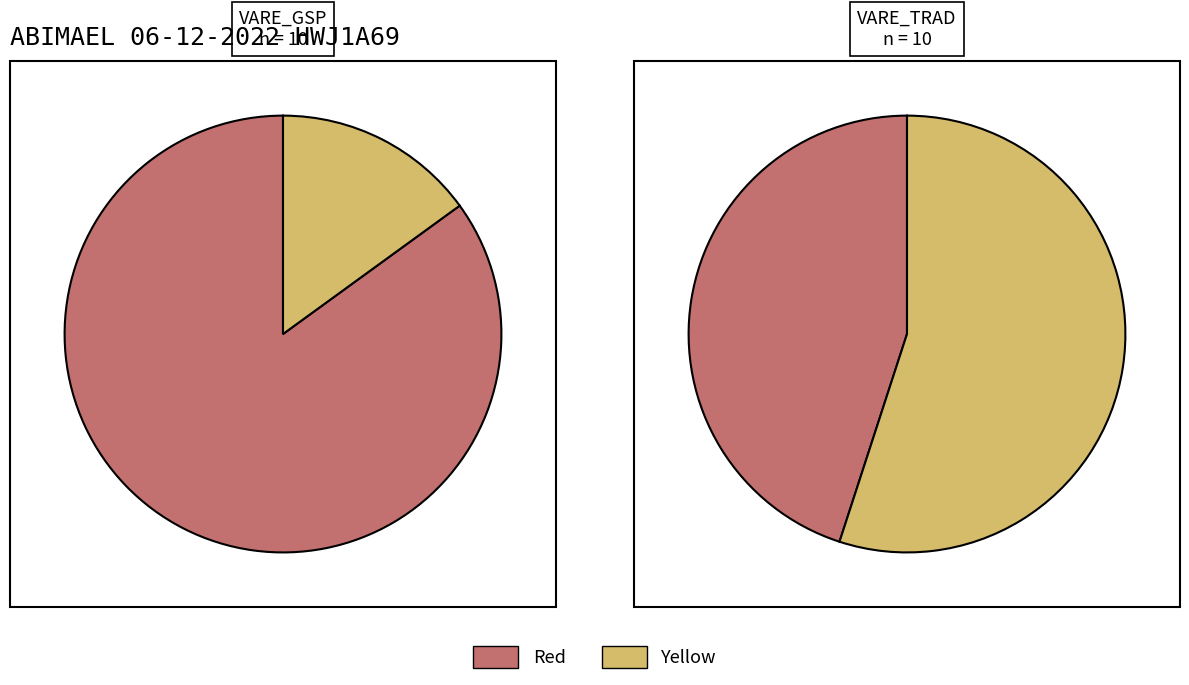

Does VARE_GSP represent more than half of the total?

No